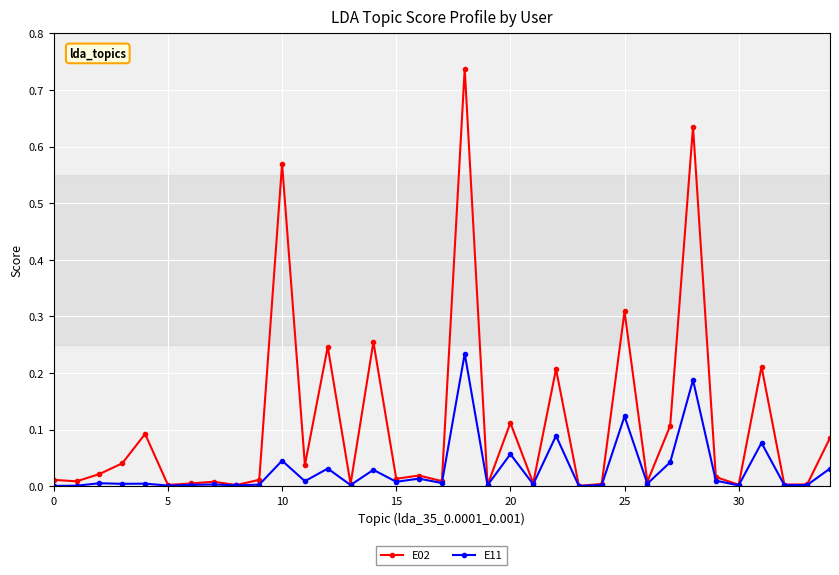

Does the chart display data point markers on the line(s)?

Yes